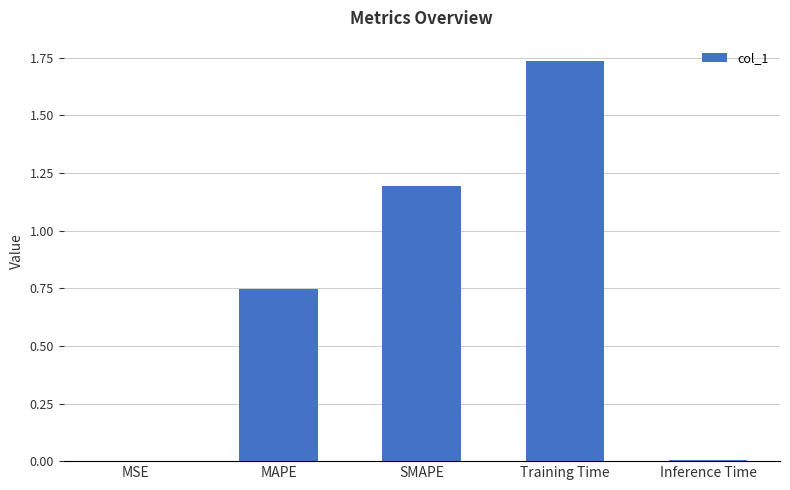

Which category has the highest value across all series?

Training Time